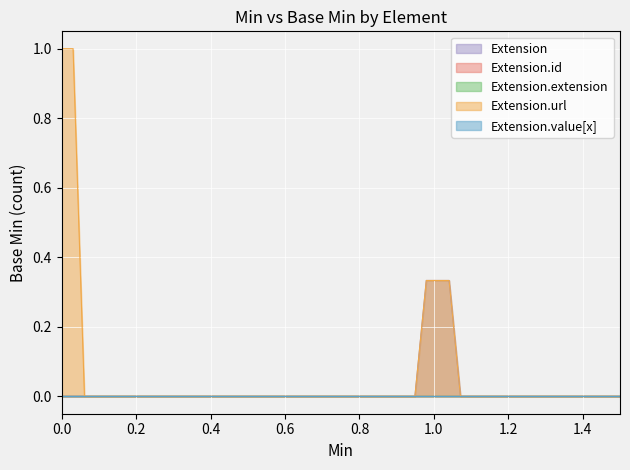

Does the chart display data point markers on the line(s)?

No